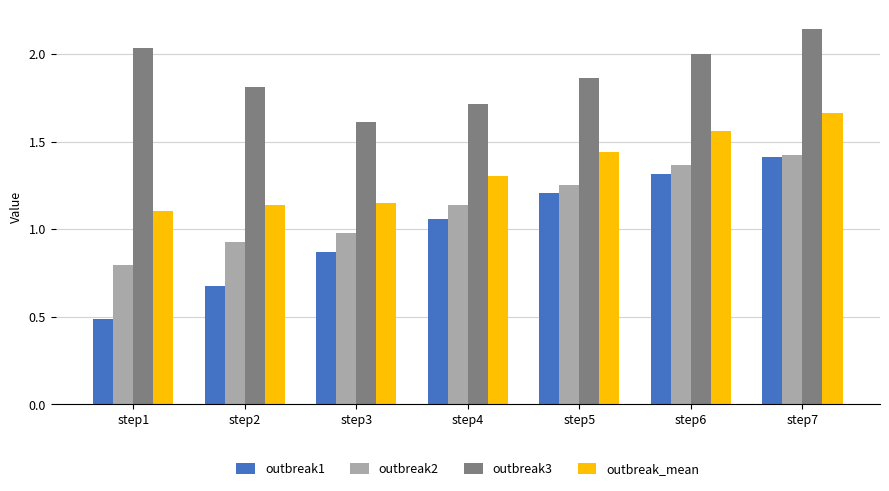

True or false: outbreak2 has a value of 1.4 at step6.

True